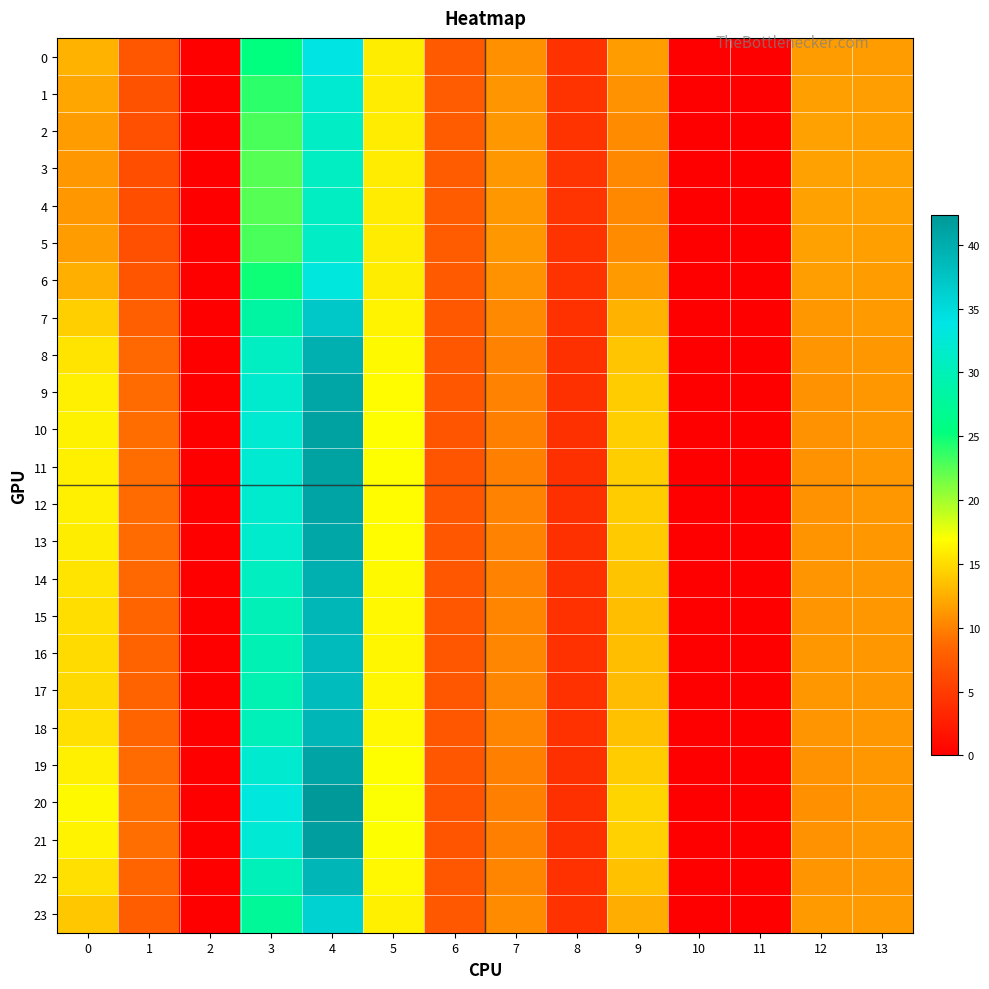

Reading right to left, list all the values displayed in this chart.

0: 13=11.5	12=11.5	11=0.0	10=0.0	9=11.6	8=4.3	7=10.9	6=7.6	5=16.0	4=33.8	3=25.4	2=0.0	1=7.3	0=12.8
1: 13=11.6	12=11.7	11=0.0	10=0.0	9=10.9	8=4.3	7=11.1	6=7.7	5=15.9	4=32.2	3=23.9	2=0.0	1=6.9	0=12.0
2: 13=11.7	12=11.7	11=0.0	10=0.0	9=10.5	8=4.4	7=11.2	6=7.7	5=15.9	4=31.3	3=22.9	2=0.0	1=6.7	0=11.5
3: 13=11.8	12=11.8	11=0.0	10=0.0	9=10.4	8=4.4	7=11.3	6=7.7	5=15.9	4=30.9	3=22.6	2=0.0	1=6.6	0=11.3
4: 13=11.8	12=11.8	11=0.0	10=0.0	9=10.4	8=4.4	7=11.3	6=7.7	5=15.9	4=30.8	3=22.5	2=0.0	1=6.6	0=11.3
5: 13=11.7	12=11.7	11=0.0	10=0.0	9=10.5	8=4.4	7=11.2	6=7.7	5=15.9	4=31.3	3=22.9	2=0.0	1=6.7	0=11.5
6: 13=11.6	12=11.6	11=0.0	10=0.0	9=11.4	8=4.3	7=11.0	6=7.6	5=16.0	4=33.2	3=24.9	2=0.0	1=7.2	0=12.5
7: 13=11.3	12=11.3	11=0.0	10=0.0	9=12.8	8=4.2	7=10.5	6=7.4	5=16.3	4=37.0	3=28.4	2=0.0	1=8.0	0=14.3
8: 13=11.2	12=11.1	11=0.0	10=0.0	9=13.7	8=4.1	7=10.2	6=7.3	5=16.7	4=39.7	3=30.8	2=0.0	1=8.6	0=15.5
9: 13=11.2	12=11.0	11=0.0	10=0.0	9=14.1	8=4.1	7=10.0	6=7.2	5=16.8	4=40.9	3=31.9	2=0.0	1=8.8	0=16.0
10: 13=11.2	12=11.0	11=0.0	10=0.0	9=14.3	8=4.1	7=10.0	6=7.2	5=16.9	4=41.3	3=32.3	2=0.0	1=8.9	0=16.2
11: 13=11.2	12=11.0	11=0.0	10=0.0	9=14.3	8=4.1	7=10.0	6=7.2	5=16.9	4=41.2	3=32.2	2=0.0	1=8.9	0=16.2
12: 13=11.2	12=11.0	11=0.0	10=0.0	9=14.2	8=4.1	7=10.0	6=7.2	5=16.9	4=40.9	3=31.9	2=0.0	1=8.8	0=16.1
13: 13=11.2	12=11.0	11=0.0	10=0.0	9=14.1	8=4.1	7=10.0	6=7.2	5=16.8	4=40.7	3=31.8	2=0.0	1=8.8	0=16.0
14: 13=11.2	12=11.1	11=0.0	10=0.0	9=13.7	8=4.1	7=10.2	6=7.3	5=16.6	4=39.6	3=30.8	2=0.0	1=8.5	0=15.5
15: 13=11.3	12=11.1	11=0.0	10=0.0	9=13.5	8=4.1	7=10.2	6=7.3	5=16.5	4=38.9	3=30.2	2=0.0	1=8.4	0=15.2
16: 13=11.3	12=11.2	11=0.0	10=0.0	9=13.3	8=4.2	7=10.3	6=7.3	5=16.5	4=38.5	3=29.8	2=0.0	1=8.3	0=15.0
17: 13=11.3	12=11.2	11=0.0	10=0.0	9=13.3	8=4.2	7=10.3	6=7.3	5=16.5	4=38.4	3=29.7	2=0.0	1=8.3	0=15.0
18: 13=11.3	12=11.1	11=0.0	10=0.0	9=13.5	8=4.1	7=10.2	6=7.3	5=16.5	4=39.0	3=30.2	2=0.0	1=8.4	0=15.2
19: 13=11.2	12=11.0	11=0.0	10=0.0	9=14.2	8=4.1	7=10.0	6=7.2	5=16.9	4=41.0	3=32.0	2=0.0	1=8.8	0=16.1
20: 13=11.2	12=10.9	11=0.0	10=0.0	9=14.6	8=4.1	7=9.9	6=7.1	5=17.1	4=42.3	3=33.2	2=0.0	1=9.1	0=16.6
21: 13=11.2	12=10.9	11=0.0	10=0.0	9=14.4	8=4.1	7=9.9	6=7.2	5=17.0	4=41.6	3=32.6	2=0.0	1=8.9	0=16.4
22: 13=11.3	12=11.1	11=0.0	10=0.0	9=13.5	8=4.1	7=10.2	6=7.3	5=16.5	4=39.0	3=30.2	2=0.0	1=8.4	0=15.2
23: 13=11.4	12=11.4	11=0.0	10=0.0	9=12.4	8=4.2	7=10.6	6=7.4	5=16.2	4=36.0	3=27.5	2=0.0	1=7.8	0=13.9